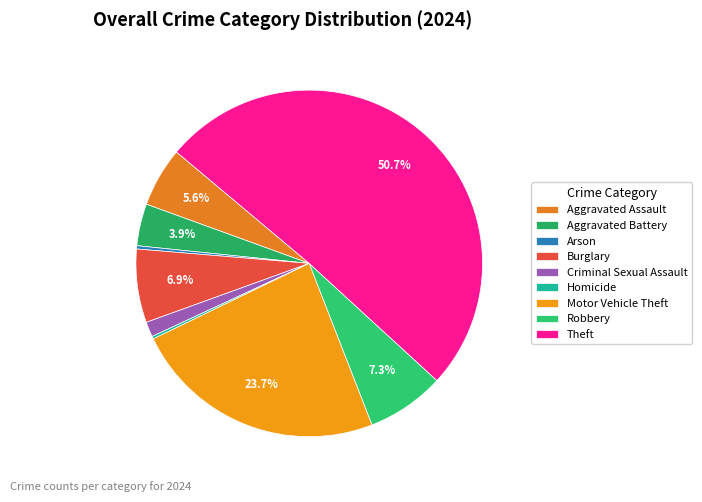

Rank the categories by value from highest to lowest.

Theft, Motor Vehicle Theft, Robbery, Burglary, Aggravated Assault, Aggravated Battery, Criminal Sexual Assault, Arson, Homicide